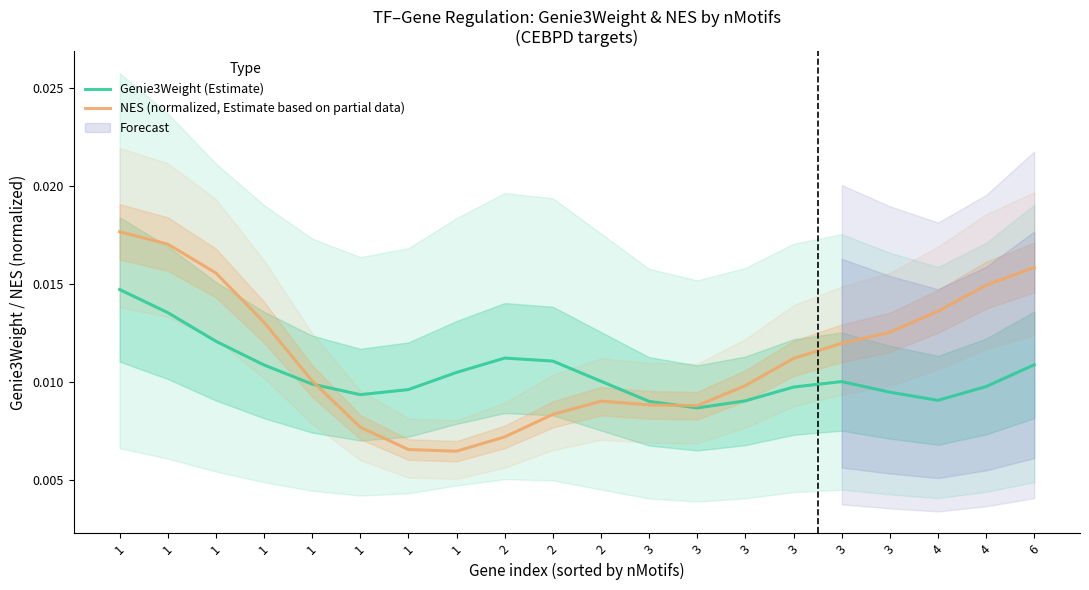

Which category has the highest value across all series?

1